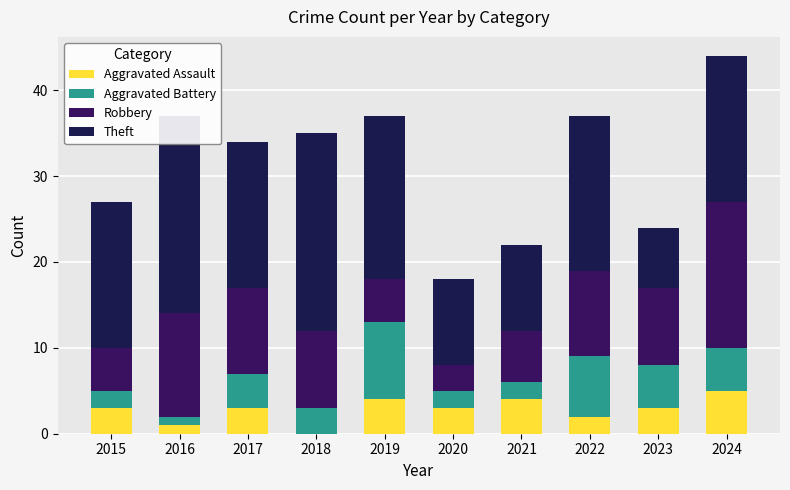

How many values in the Aggravated Assault series exceed 3?

3